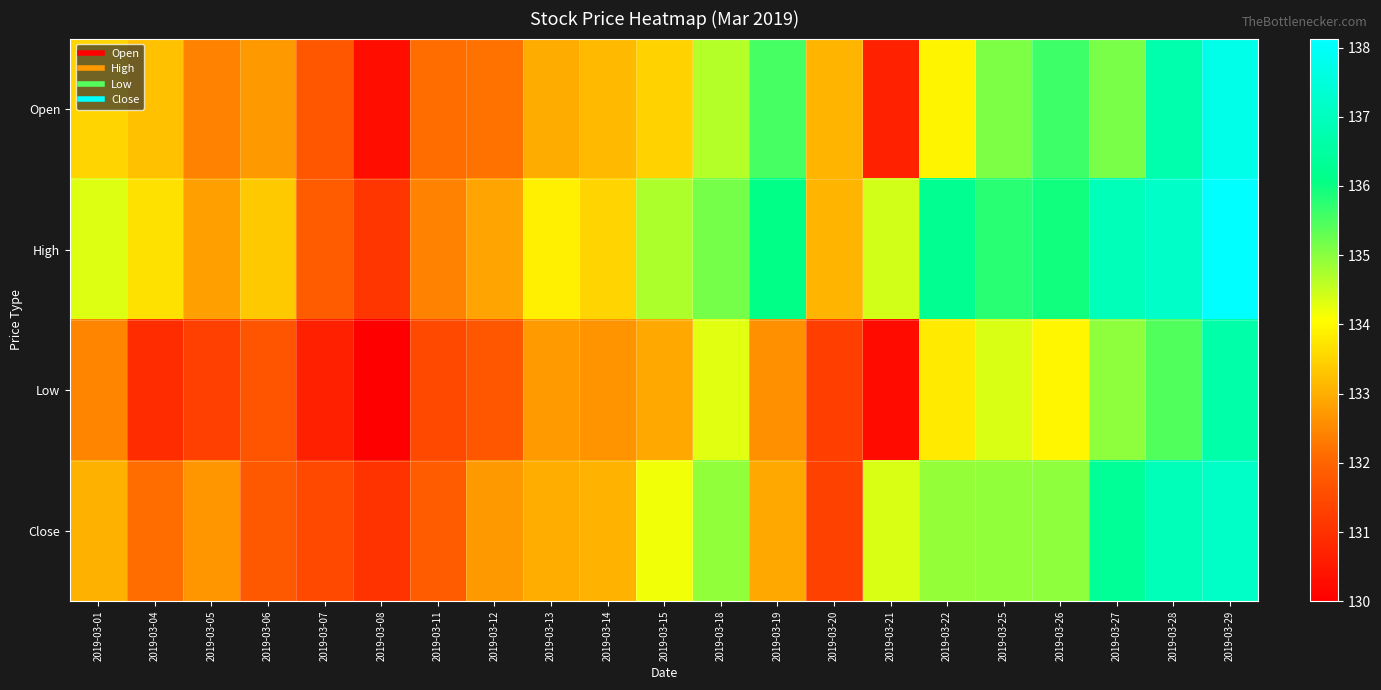

At how many categories does at least one series exceed 134?

11